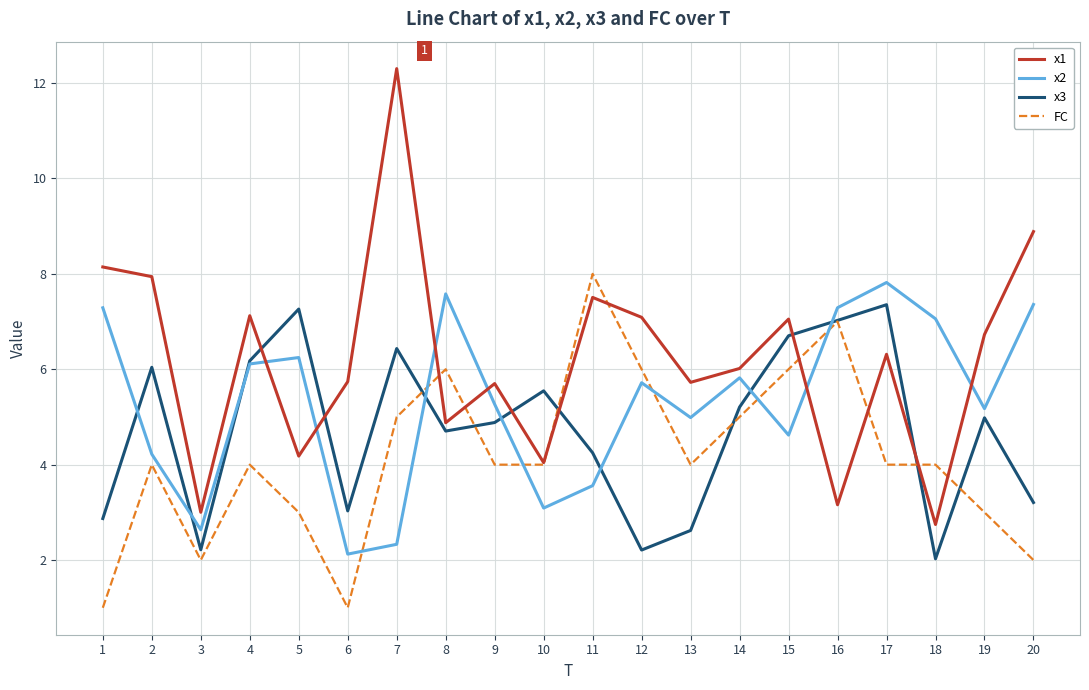

List the series in order of their overall mean, highest first.

x1, x2, x3, FC